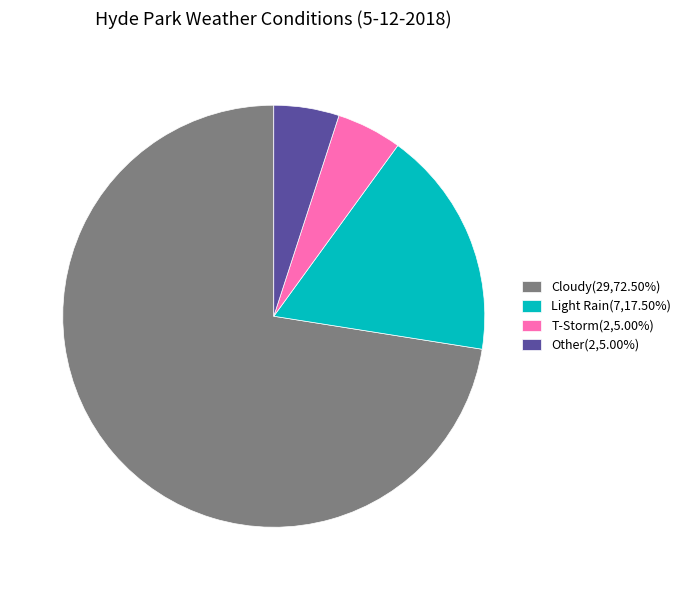

Does Cloudy represent more than half of the total?

Yes